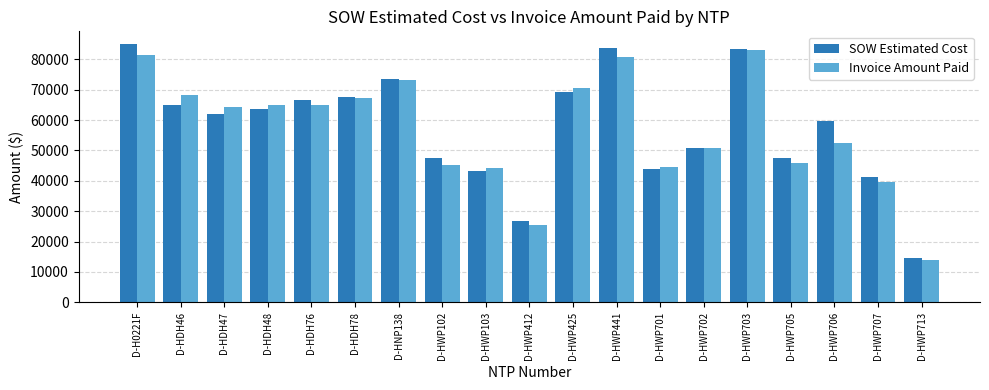

List the series in order of their overall mean, lowest first.

Invoice Amount Paid, SOW Estimated Cost